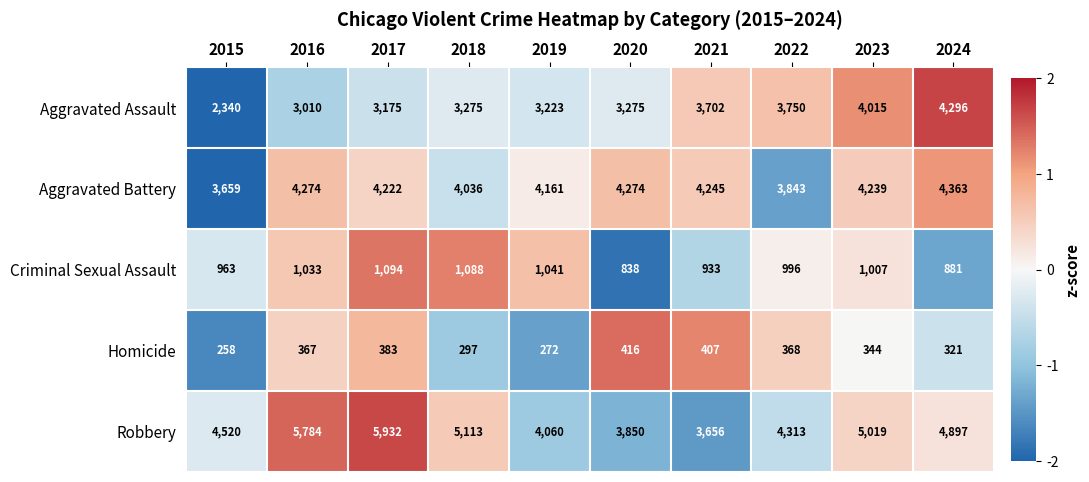

How many data points in Criminal Sexual Assault are less than 1007?

5